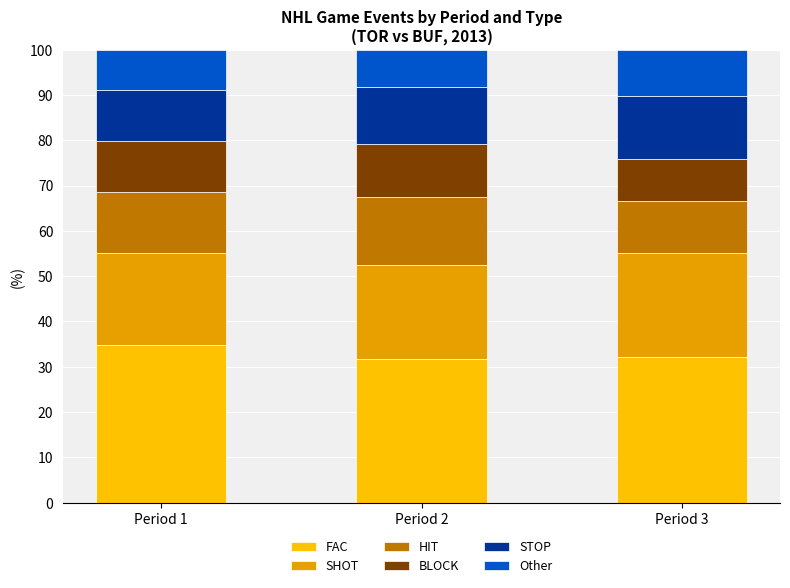

The value of FAC at Period 3 is 44.9. True or false?

False